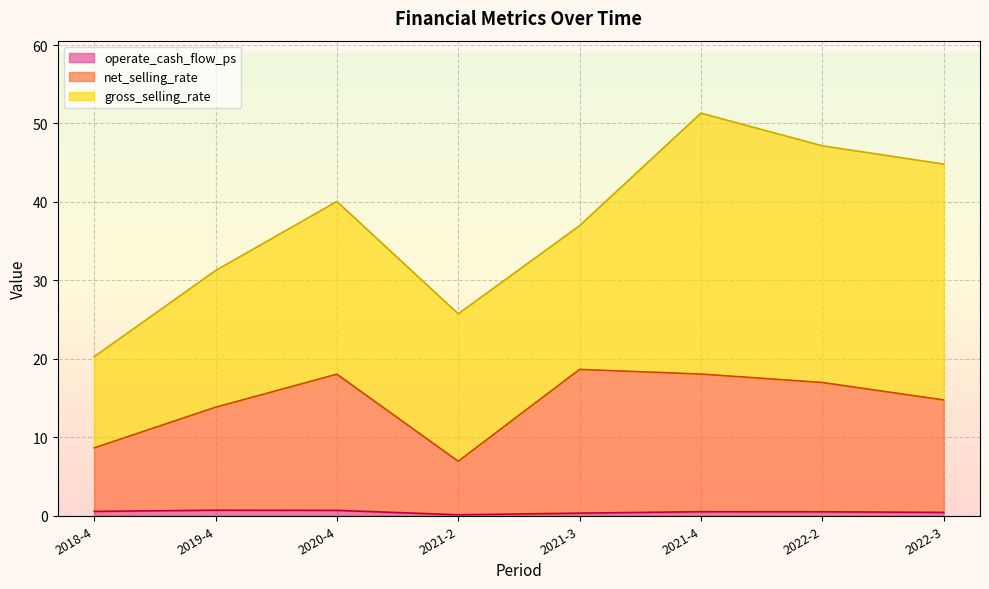

At which label does operate_cash_flow_ps reach its peak?

2019-4